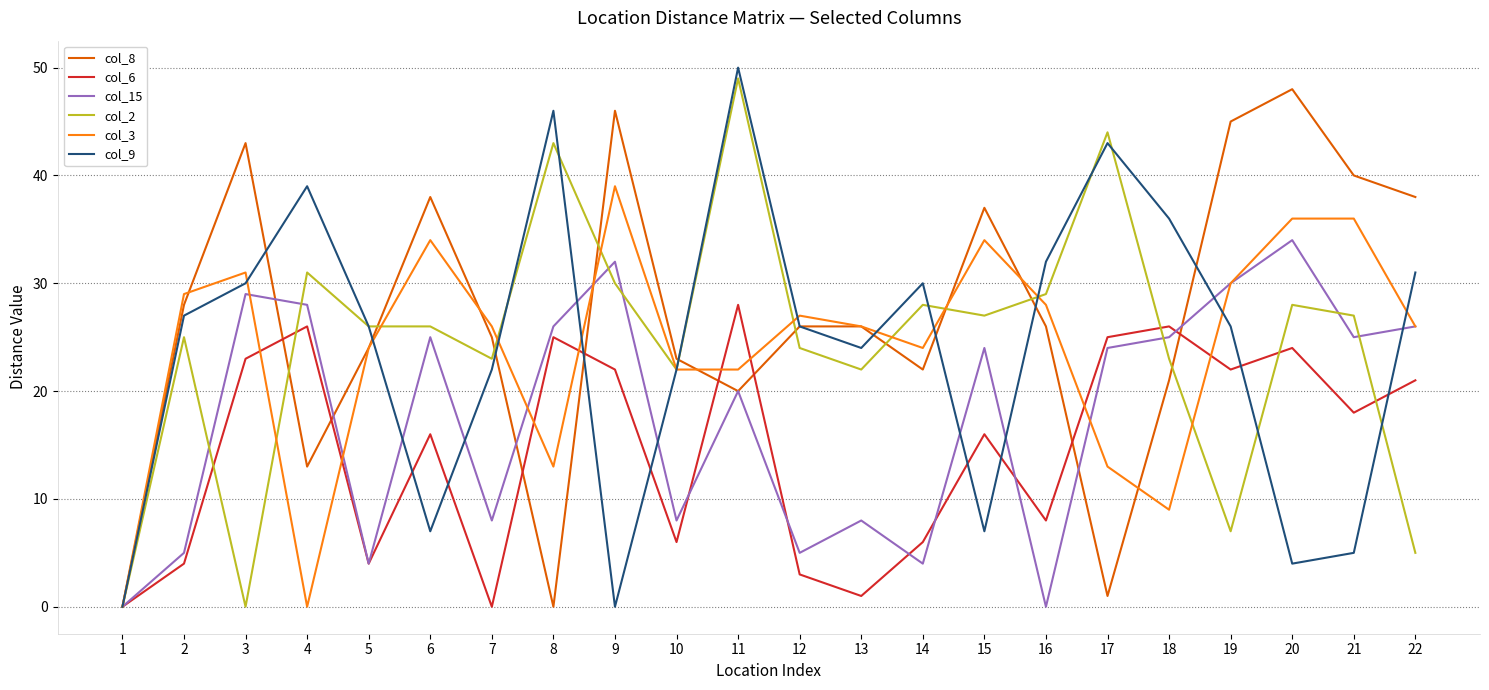

The value of col_2 at 17 is 69. True or false?

False